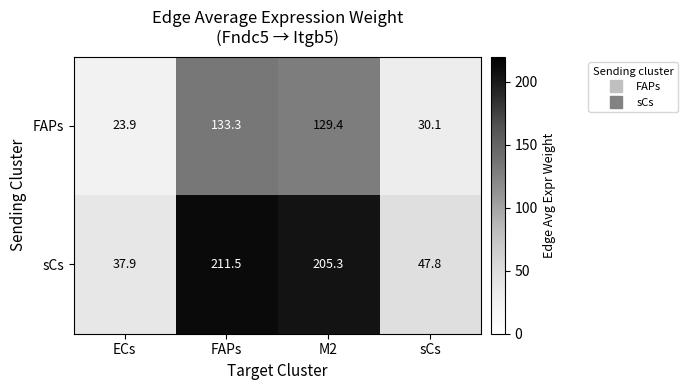

Rank the series at sCs from highest to lowest value.

sCs, FAPs